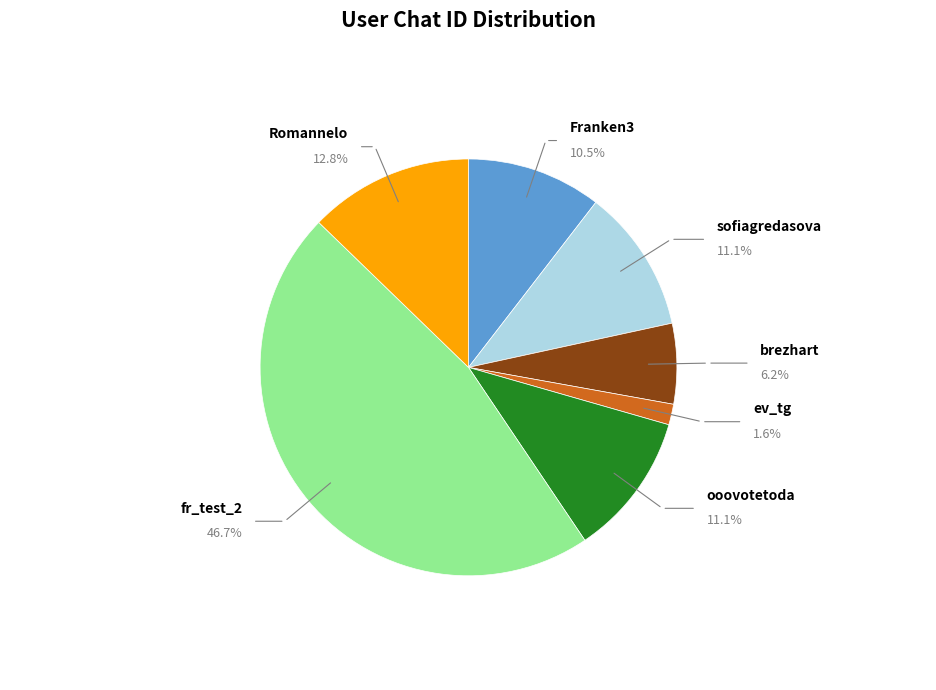

Is there any slice that represents more than half of the pie?

No